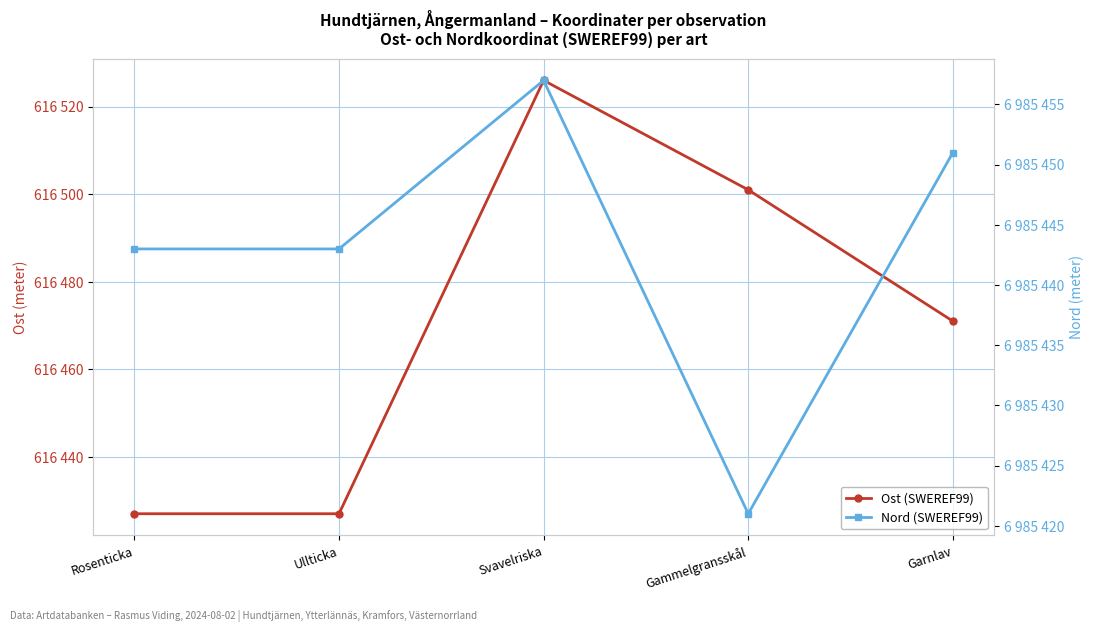

True or false: Nord (SWEREF99) and Ost (SWEREF99) intersect in this chart.

False